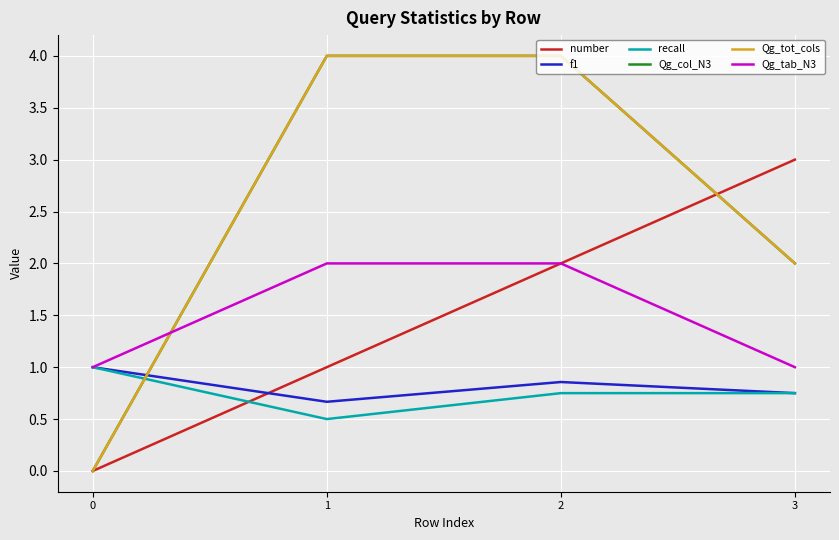

True or false: number and Qg_tot_cols intersect in this chart.

True